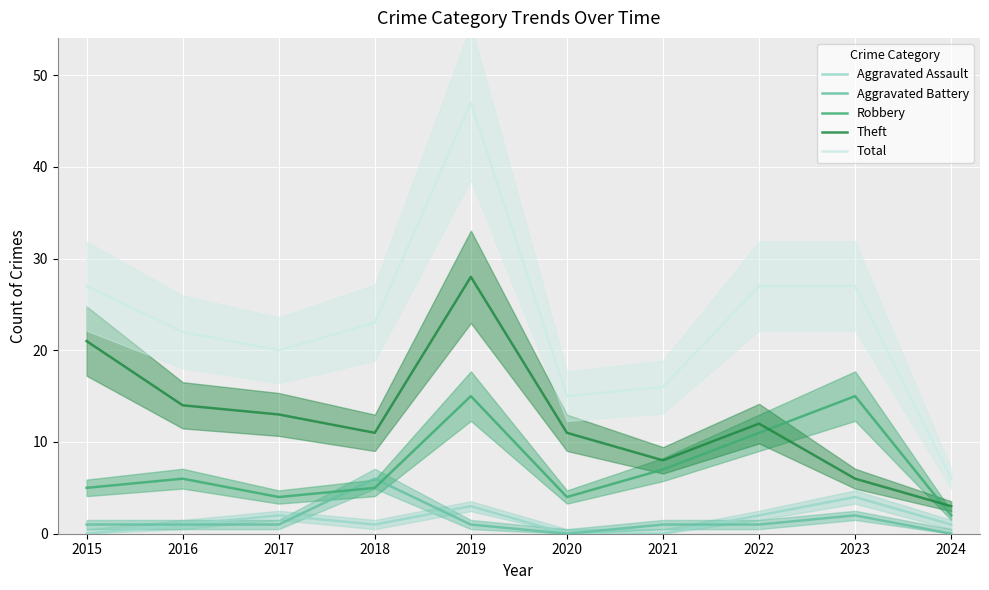

True or false: Theft has more than 2 points higher than both neighbors.

False